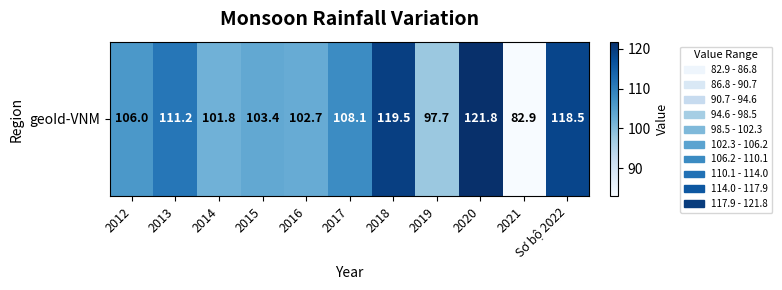

The value at 2013 is 31.2. True or false?

False